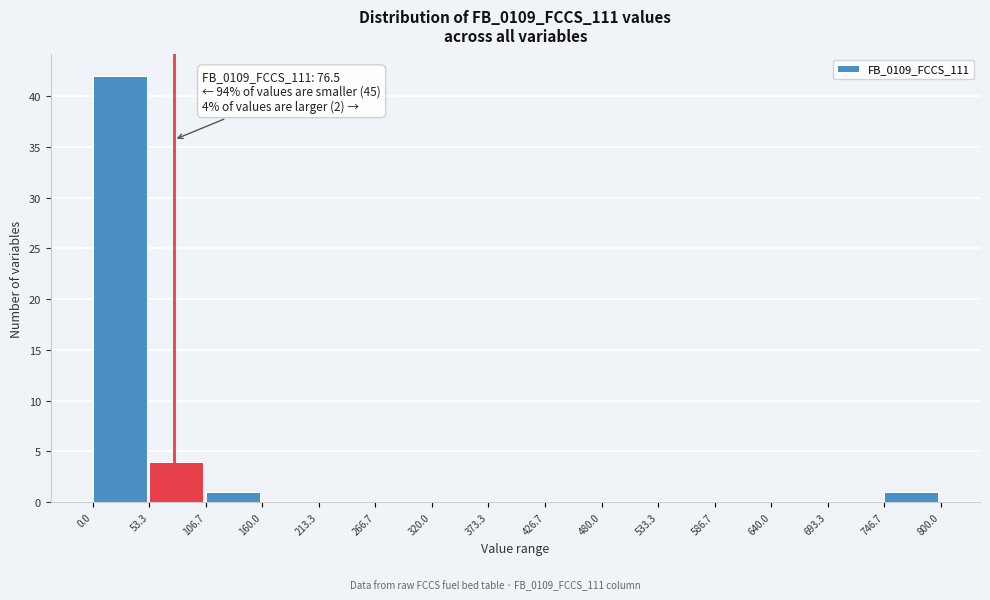

Which range on the x-axis has the tallest bar?

0.0 to 53.3